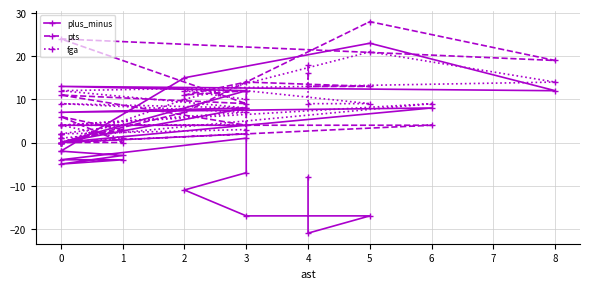

At 3, list the series in order from smallest to largest.

plus_minus, fga, pts